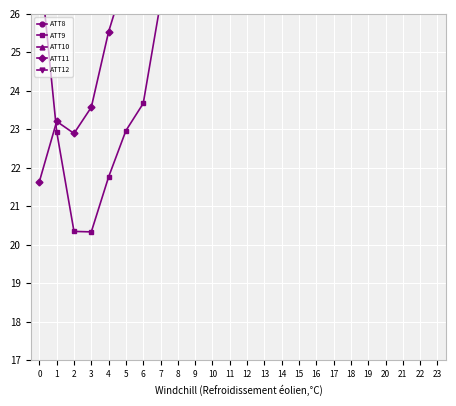

At which category does the chart reach its minimum across all series?

2